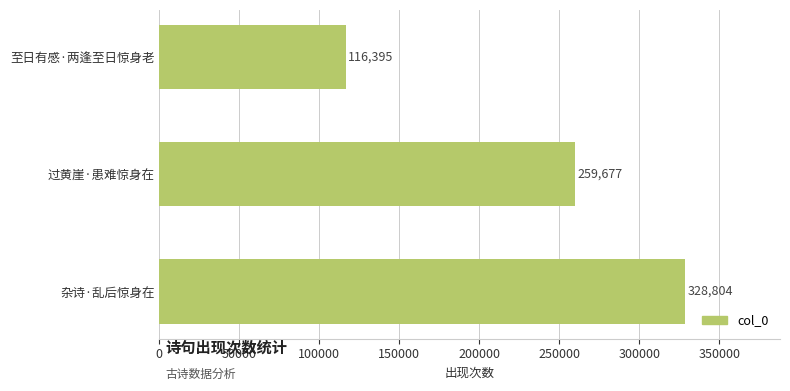

Rank the categories by value from highest to lowest.

杂诗·乱后惊身在, 过黄崖·患难惊身在, 至日有感·两逢至日惊身老